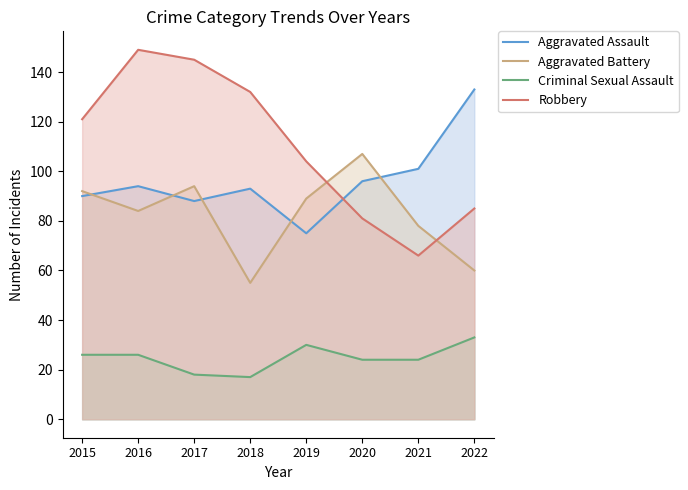

Between 2016 and 2018, which series saw the biggest shift?

Aggravated Battery